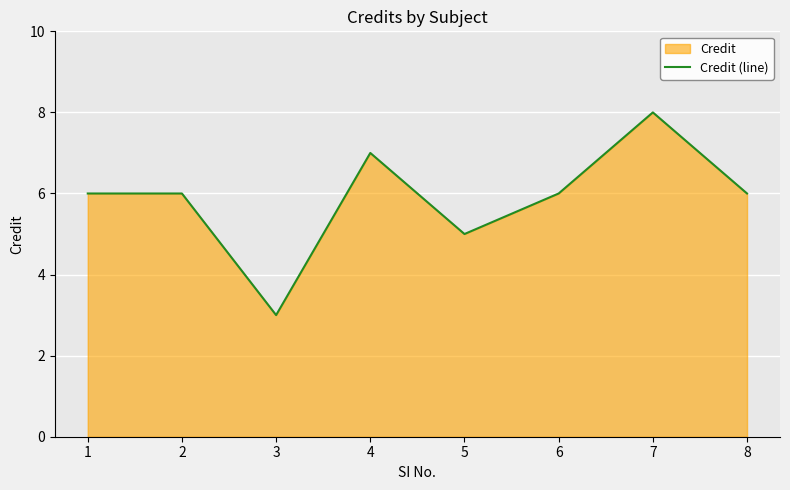

Count the values in the range 6 to 7.

5